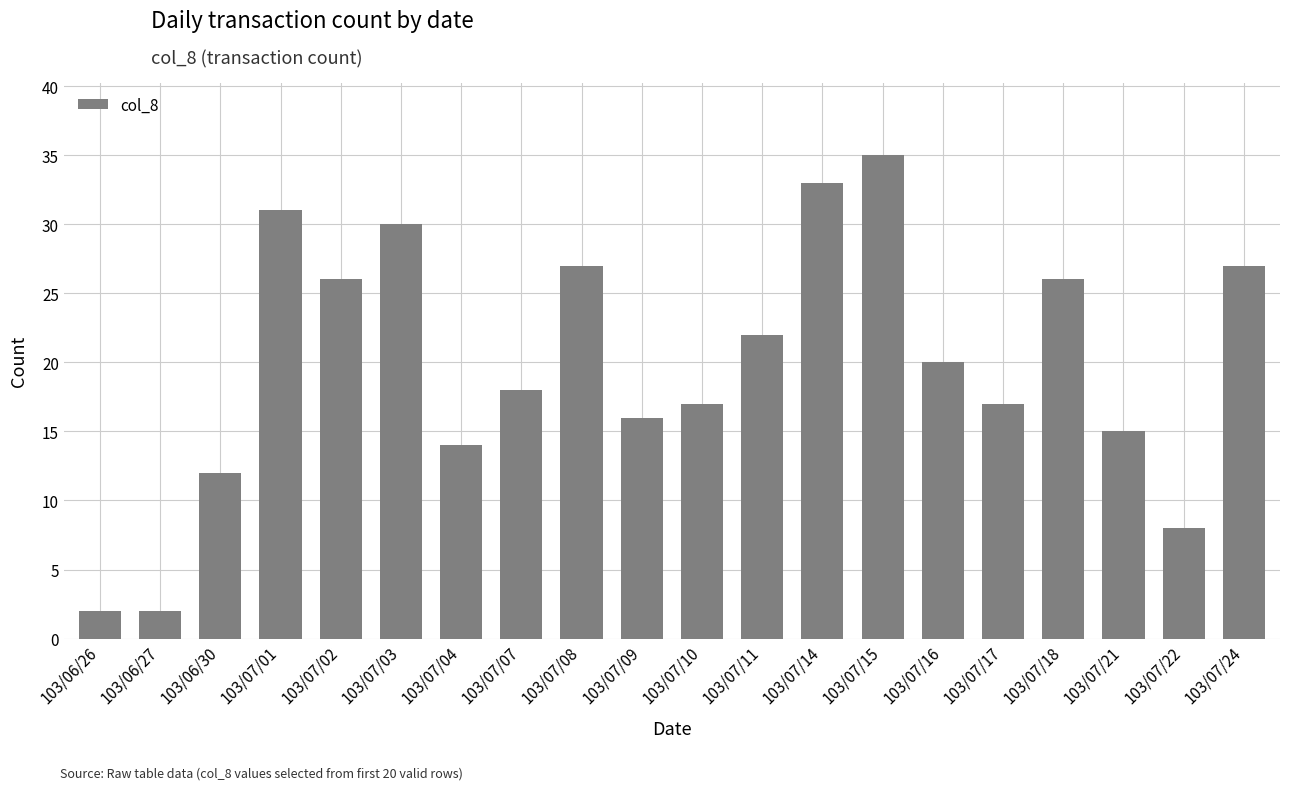

What is the difference between the maximum and second lowest values?

33